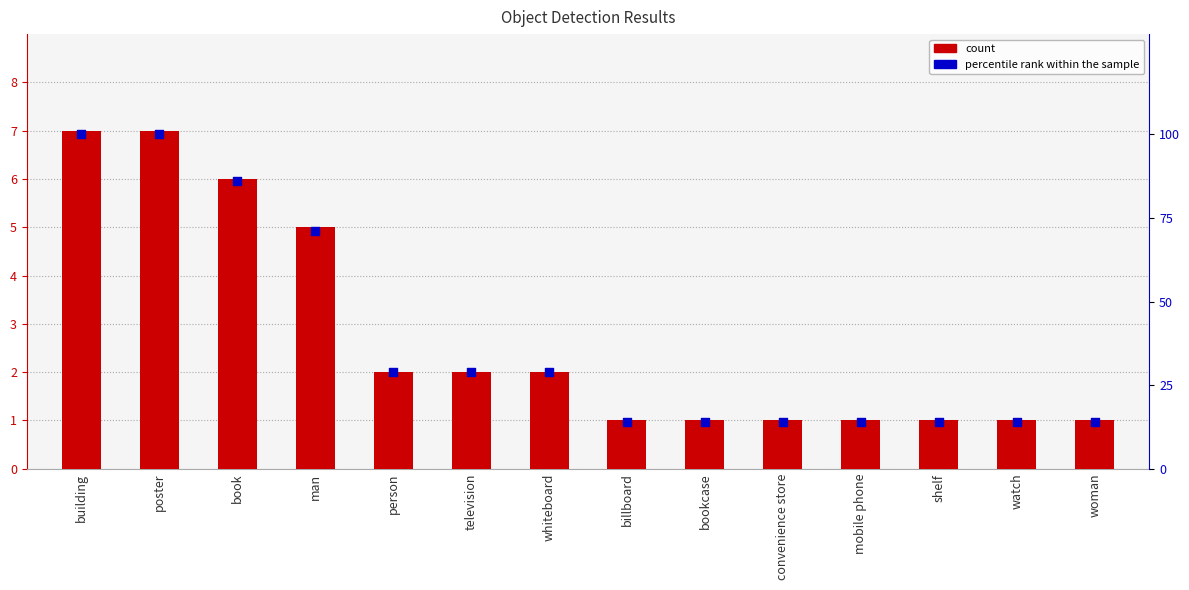

Which series reaches the maximum Y coordinate?

percentile rank within the sample